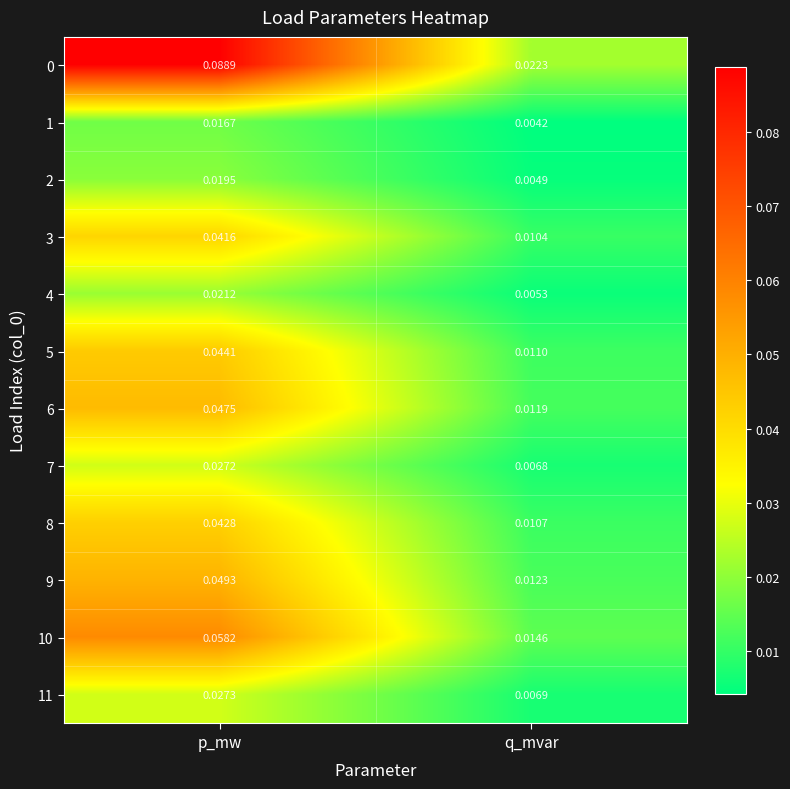

Rank the categories by 11 value from highest to lowest.

p_mw, q_mvar